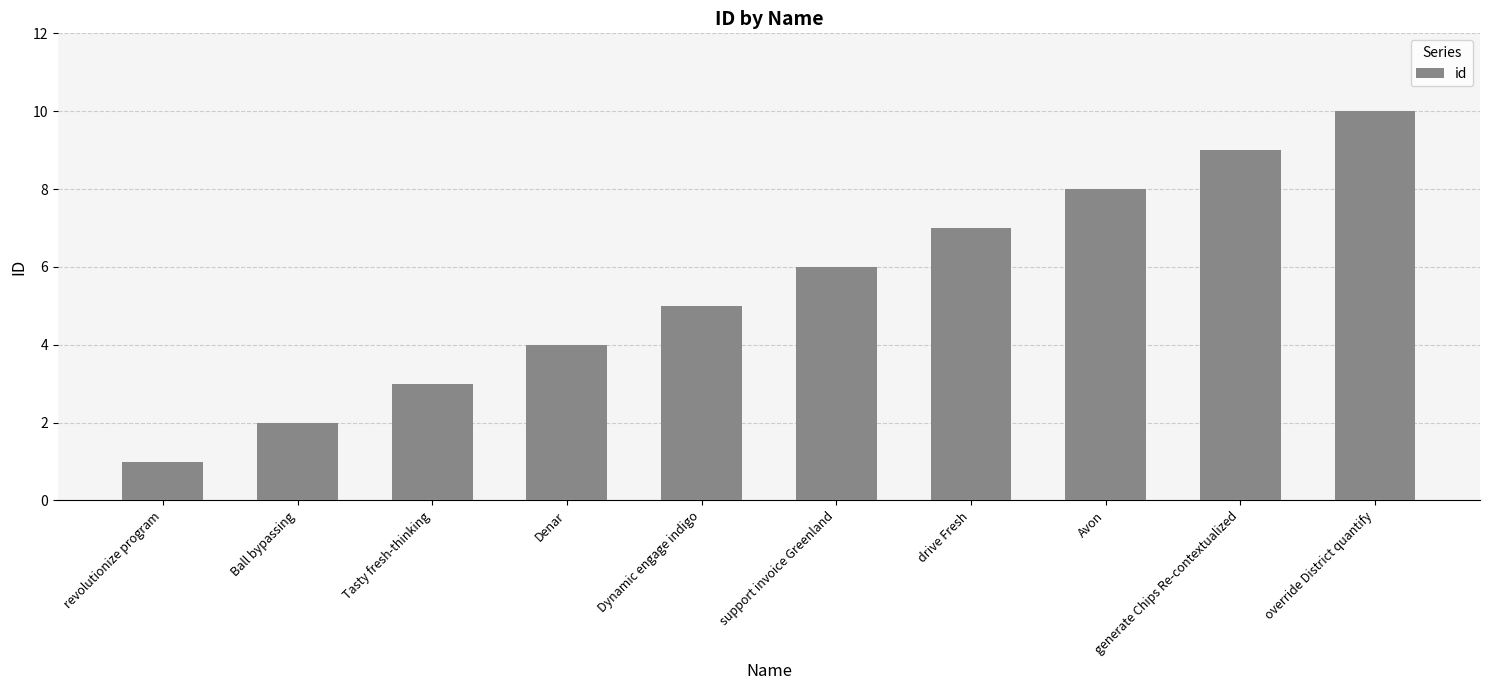

What is the change in value from Ball bypassing to Dynamic engage indigo?

+3